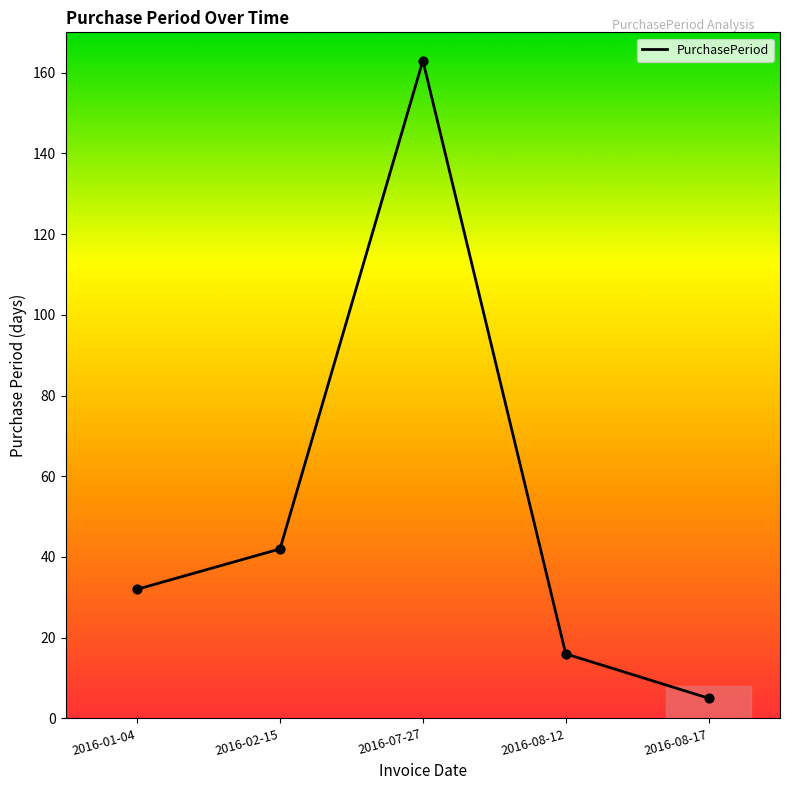

Between 2016-08-17 and 2016-01-04, which is larger?

2016-01-04